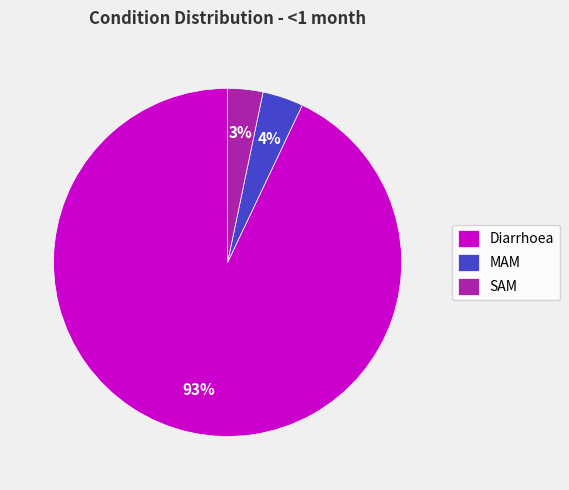

How many segments does this pie chart have?

3